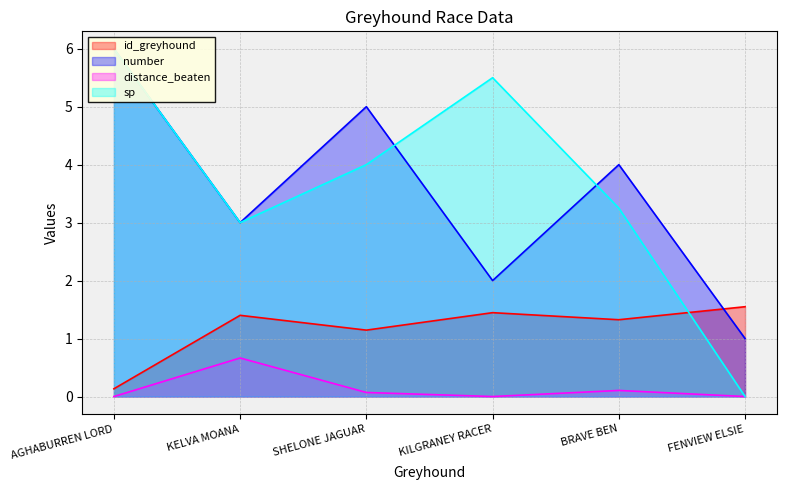

At which category is the sum across all series the highest?

AGHABURREN LORD